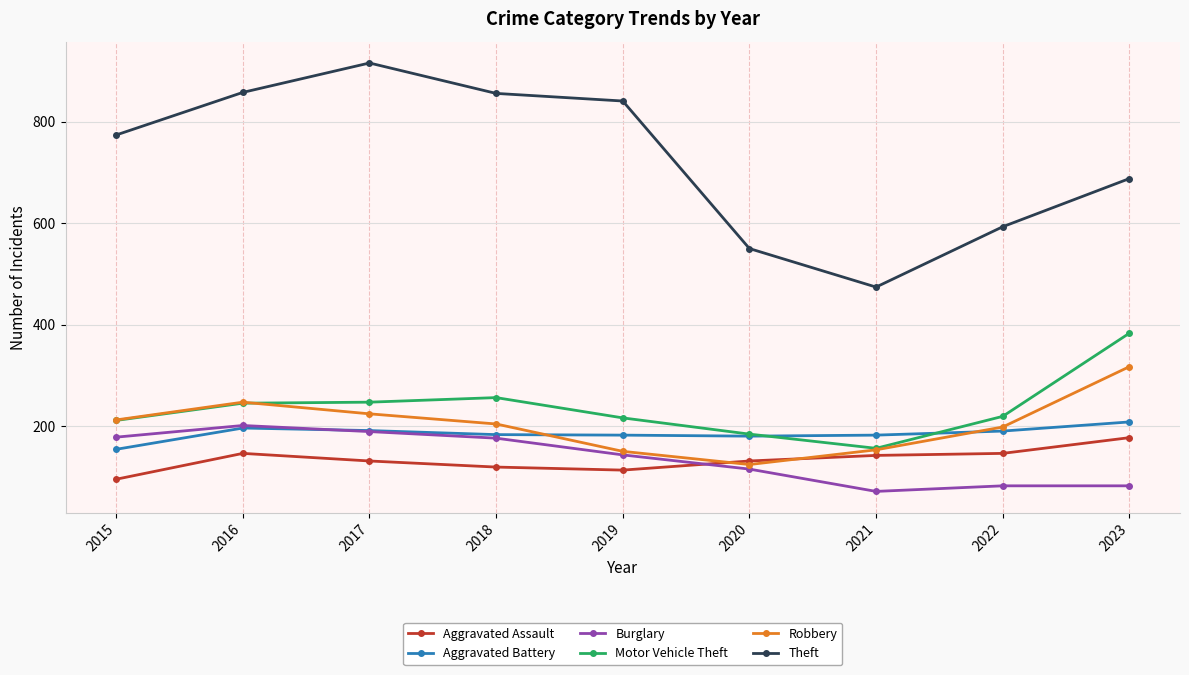

The value of Aggravated Battery at 2023 is 208. True or false?

True